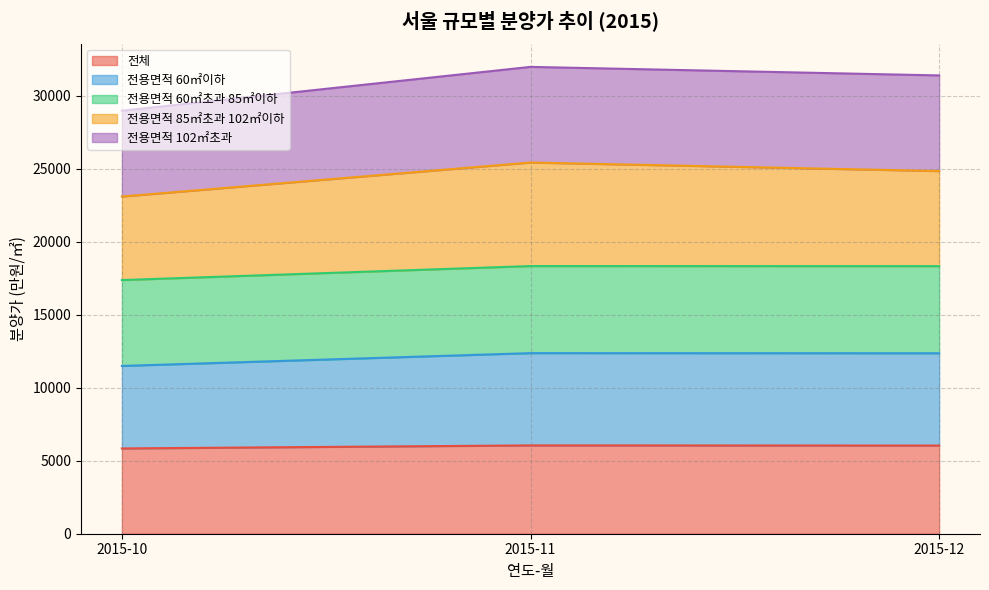

Does the chart display data point markers on the line(s)?

No